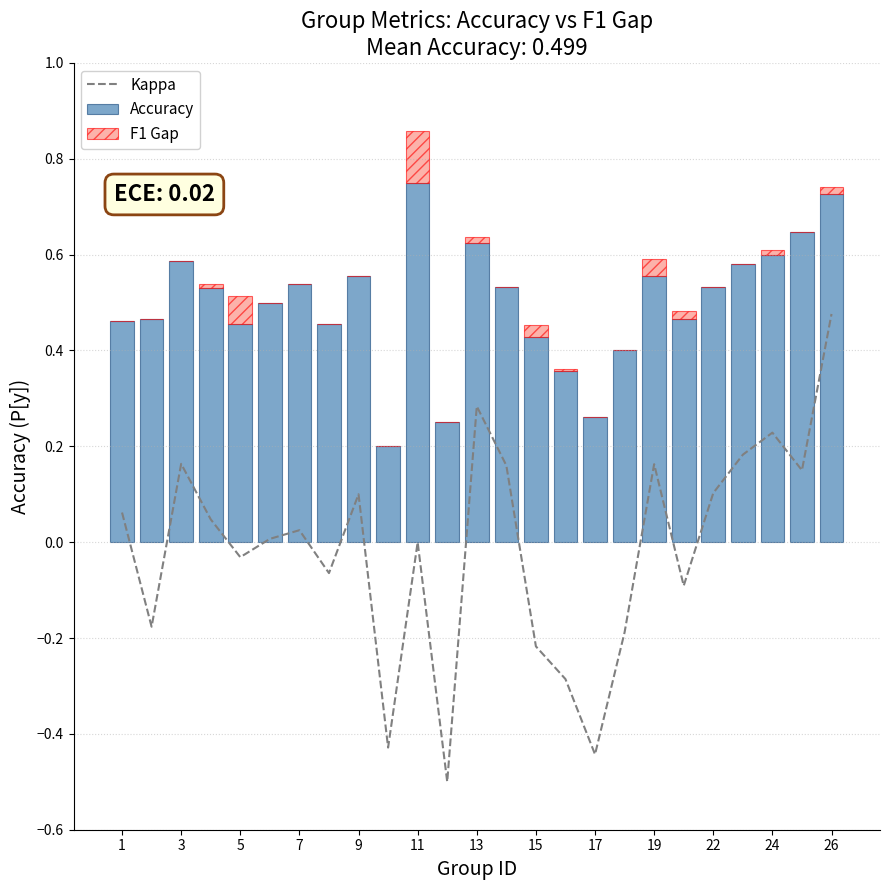

What is the difference between the second highest and minimum values in the Accuracy series?

0.5